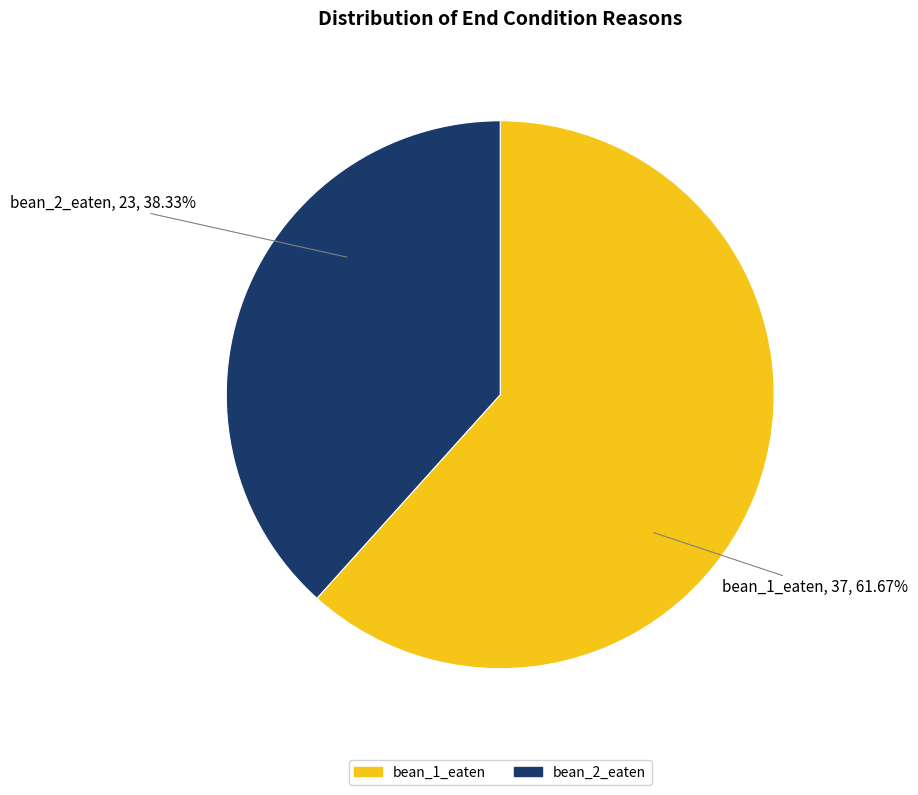

Rank the categories by value from highest to lowest.

bean_1_eaten, bean_2_eaten